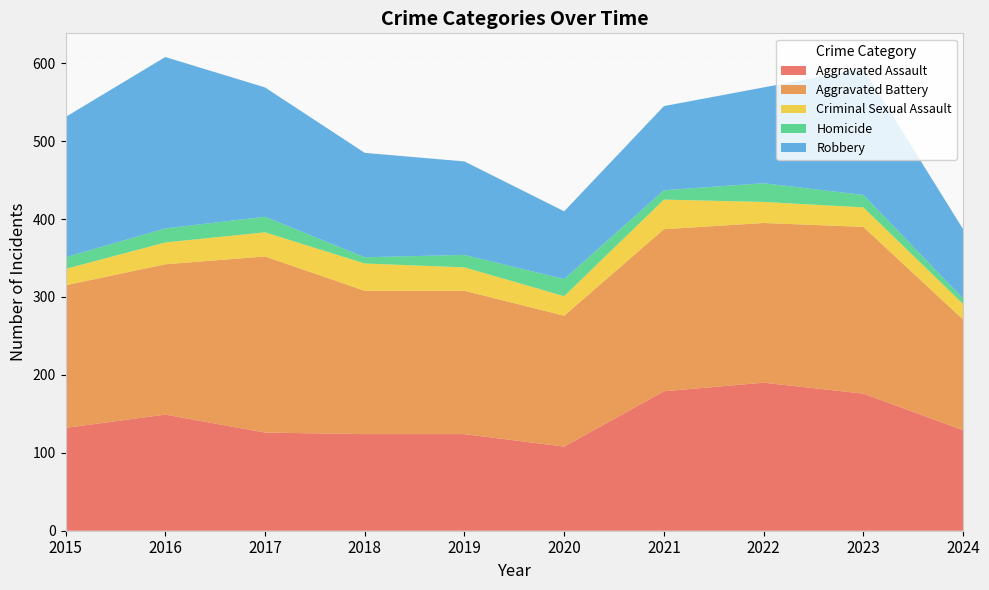

Reading left to right, list all the values displayed in this chart.

Aggravated Assault: 132	149	126	124	124	108	179	190	176	129
Aggravated Battery: 183	193	226	184	184	168	208	205	214	142
Criminal Sexual Assault: 21	28	31	35	30	25	38	27	25	20
Homicide: 15	18	20	8	16	22	12	24	16	7
Robbery: 180	220	166	134	120	87	108	123	162	89